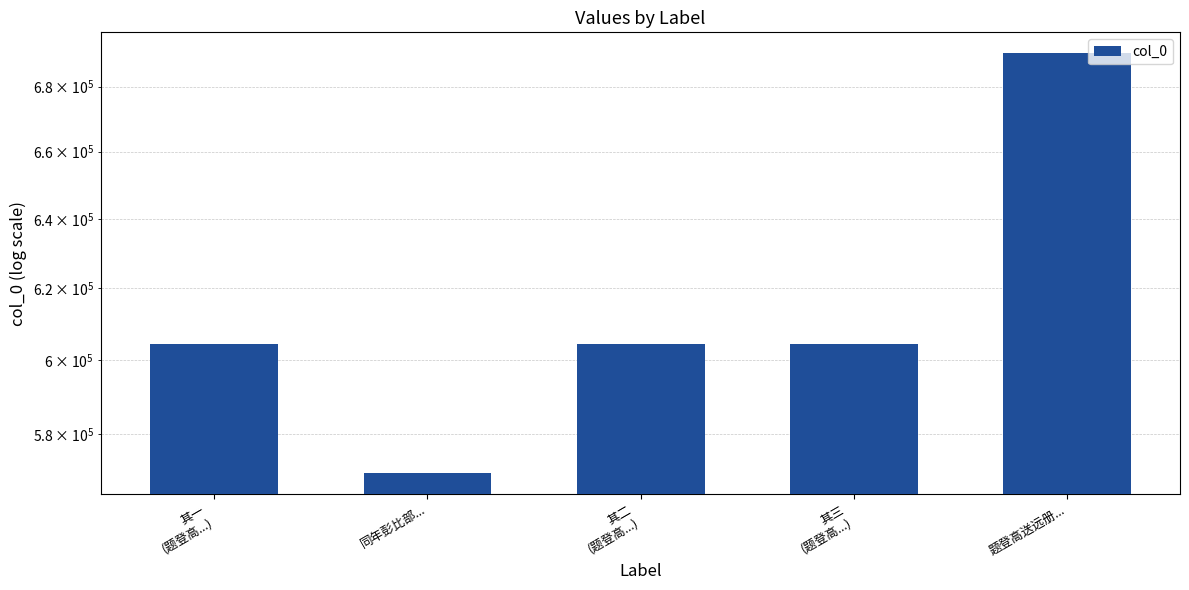

What is the label of the 1st bar from the right?

题登高送远册...